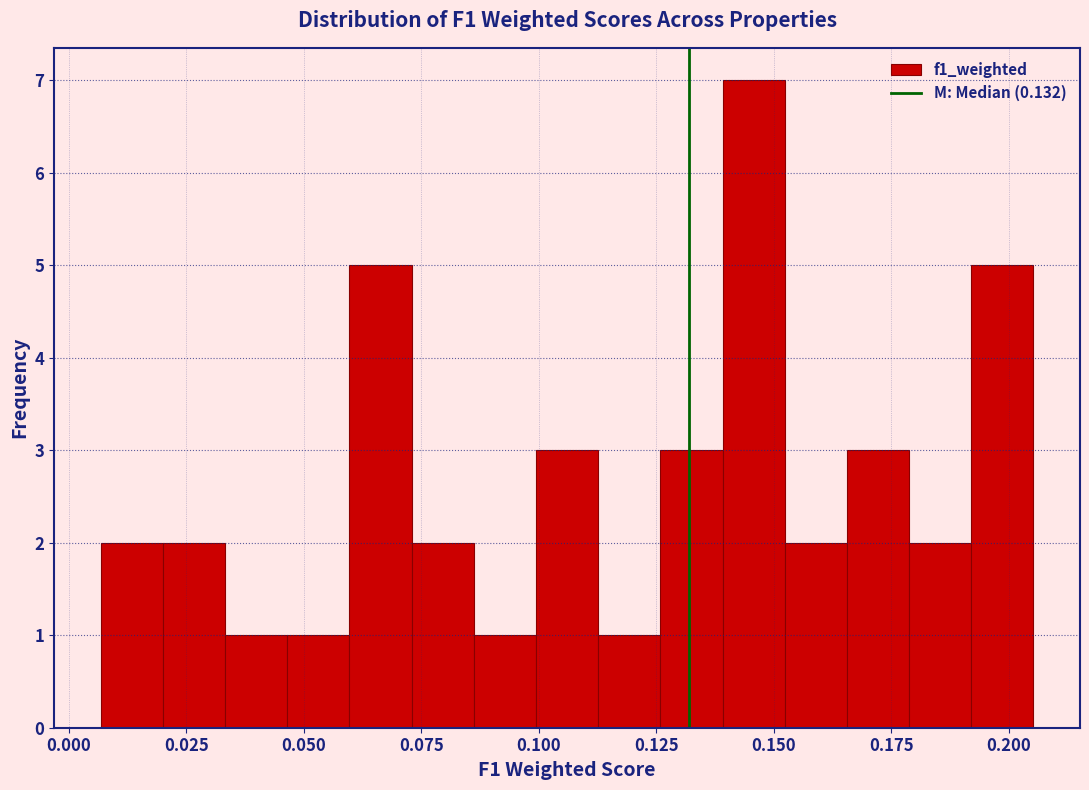

Around what value on the x-axis is the tallest bar? Give the approximate position of its centre, as read against the axis.

0.145